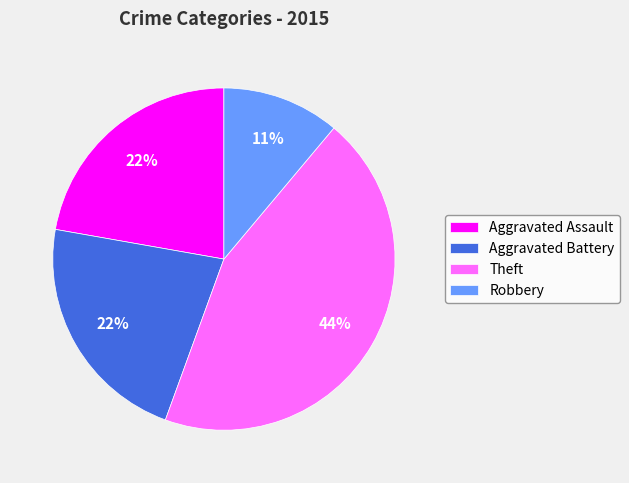

To the nearest percent, what is the combined percentage of Theft and Aggravated Battery?

67%